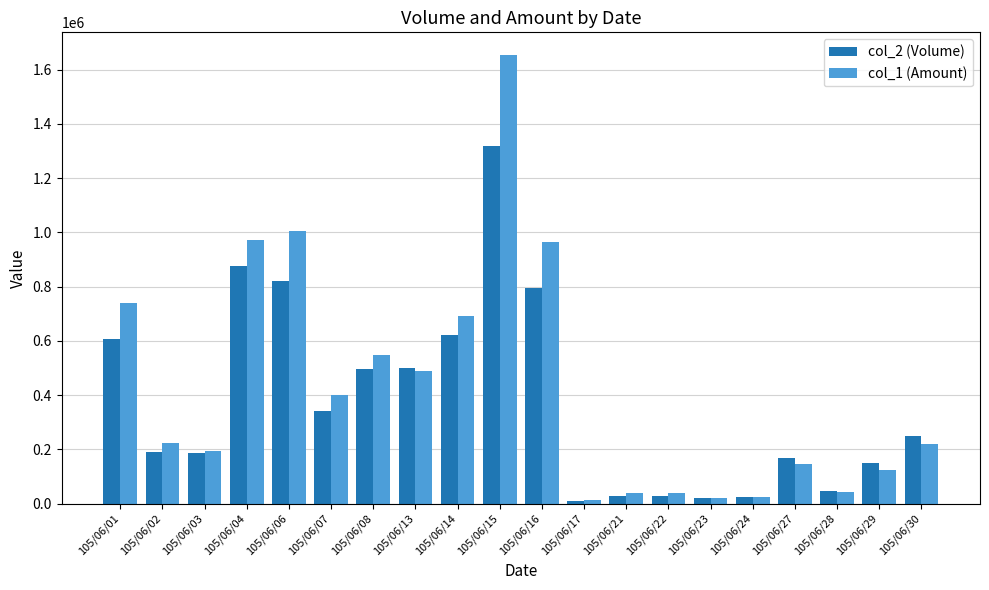

What is the average value of the col_1 (Amount) series?

427272